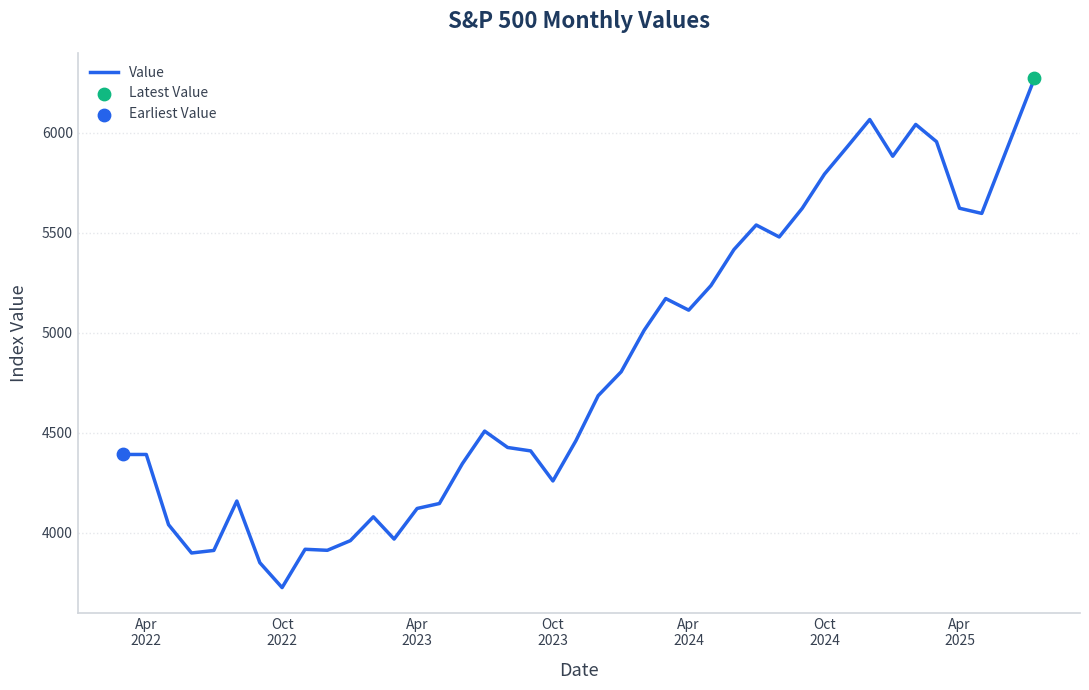

What is the greatest value displayed?

6270.3